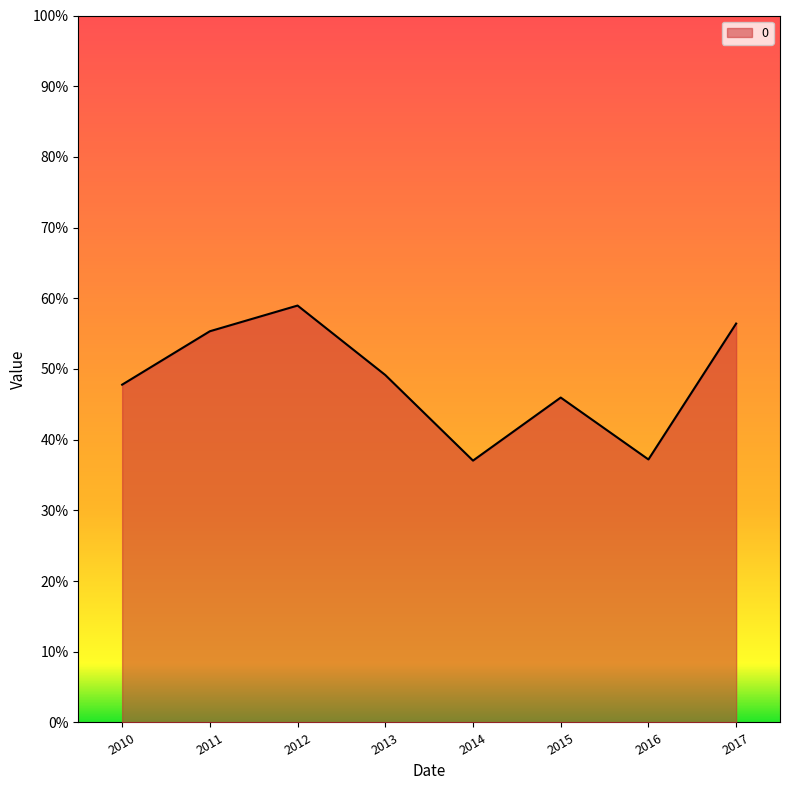

Reading right to left, extract all data points from this chart.

2017=0.6	2016=0.4	2015=0.5	2014=0.4	2013=0.5	2012=0.6	2011=0.6	2010=0.5